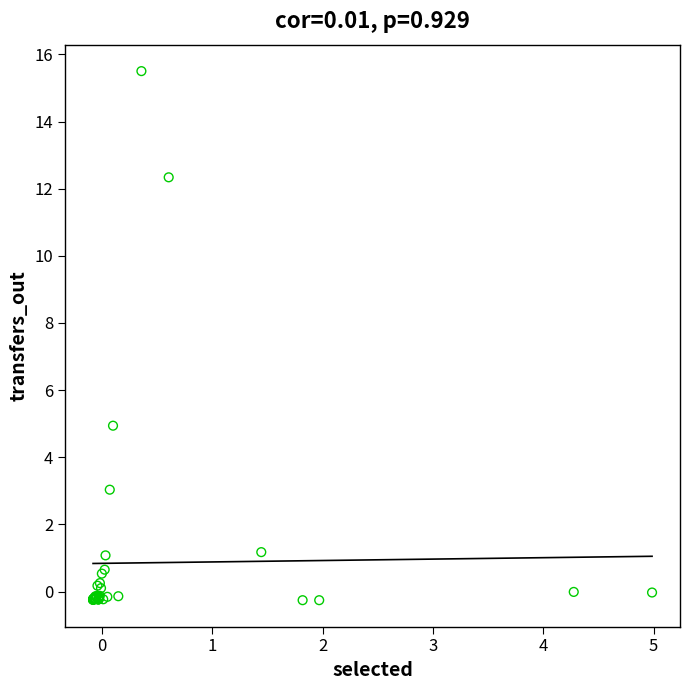

What Y value in the scatter plot is closest to 7?

4.9